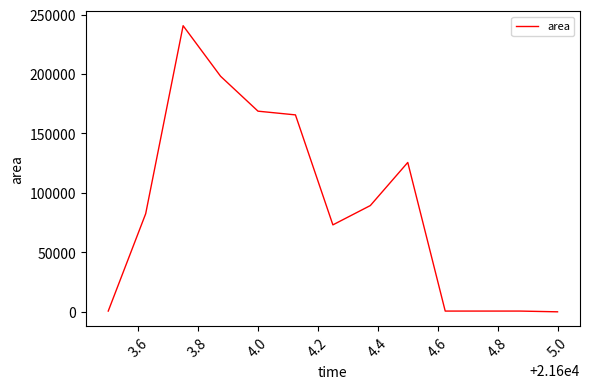

What is the maximum value shown in the chart?

240625